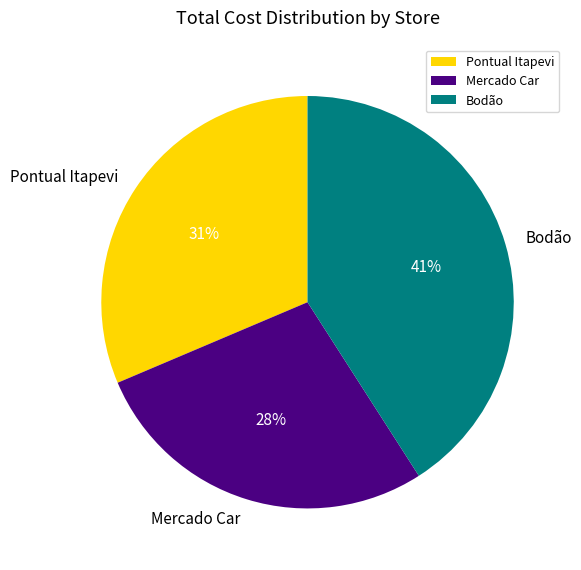

How many slices are in this pie chart?

3